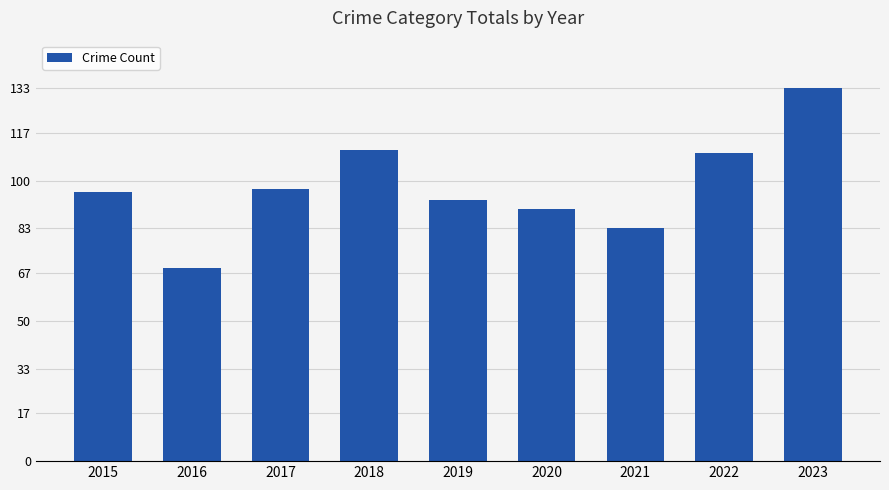

True or false: the data shows 96 at 2015.

True